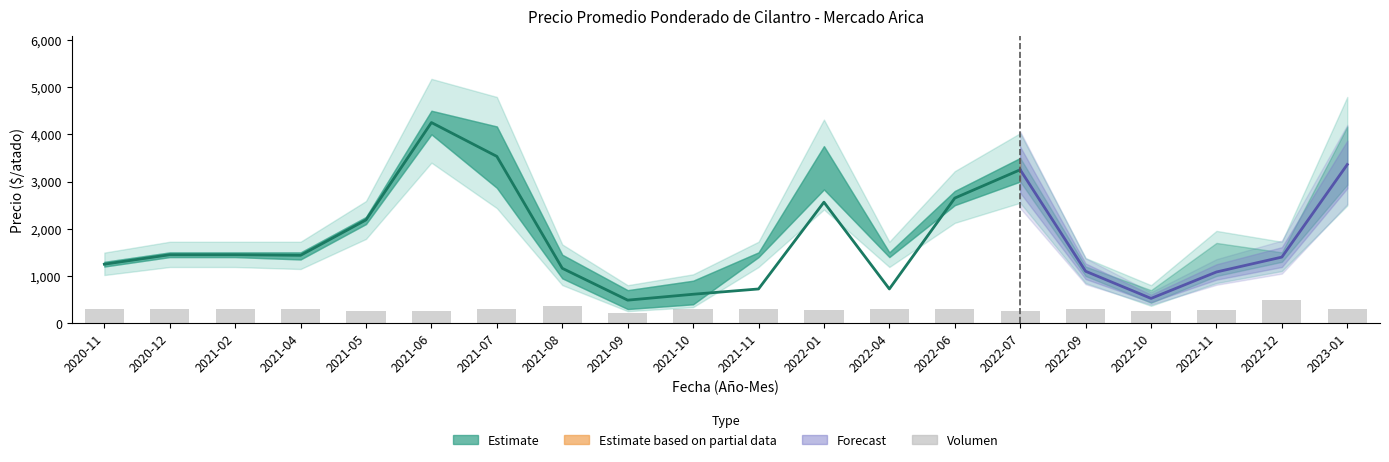

Which has a higher value, 2022-04 or 2021-02?

2021-02